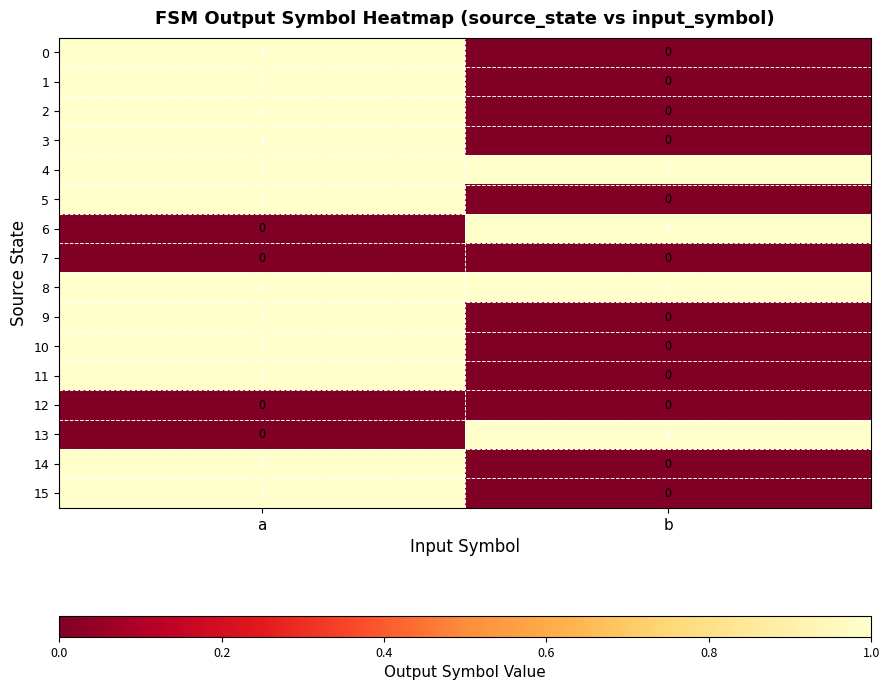

Is the value of 3 at b greater than the value of 13 at b?

No